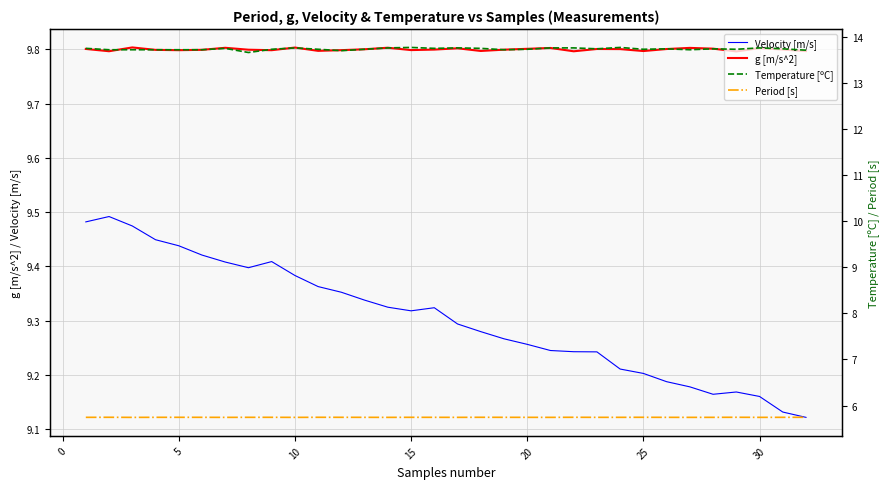

What is the lowest value of the g [m/s^2] series?

9.8